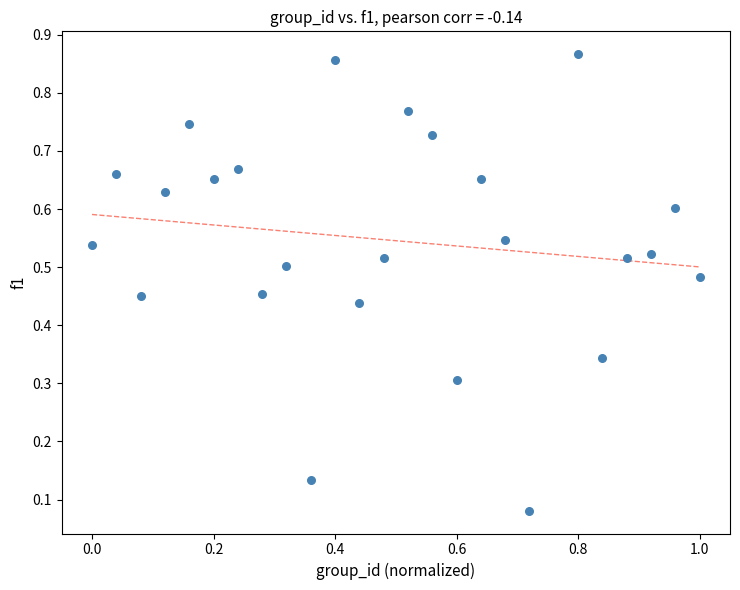

What is the range of X values (max minus min)?

1.0